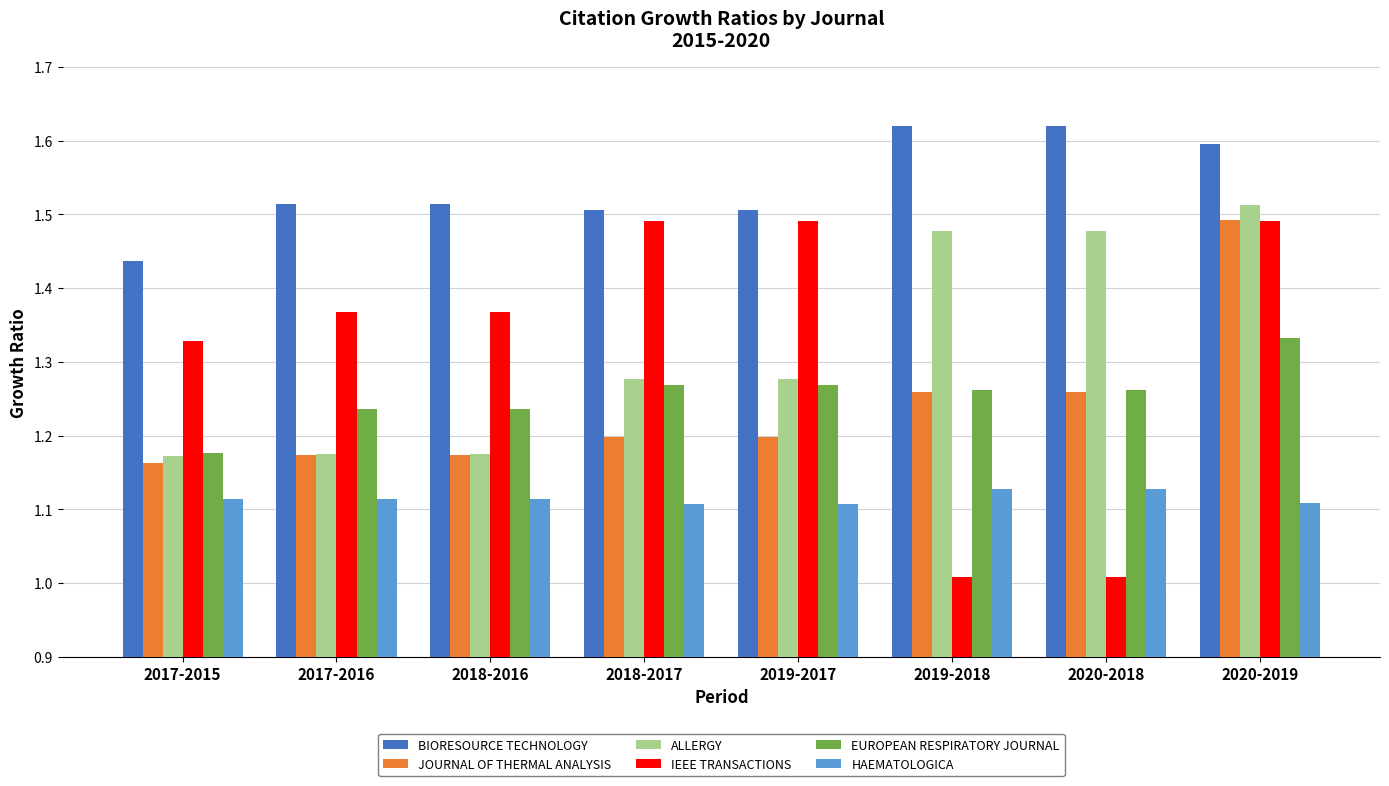

Does the chart contain any negative values?

No